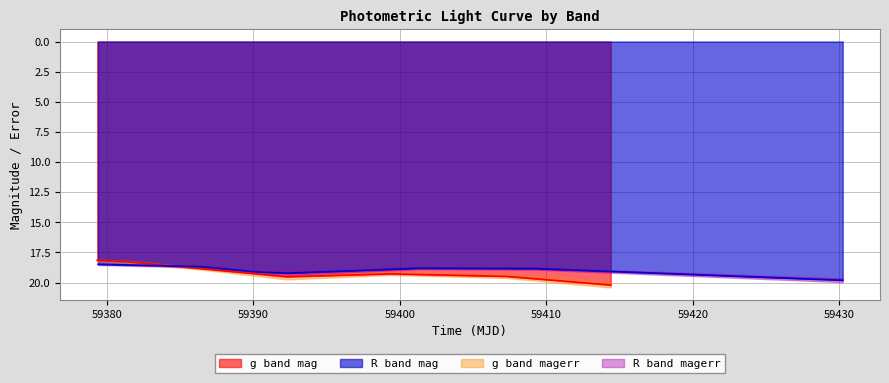

What is the average value of the g band mag series?

19.1